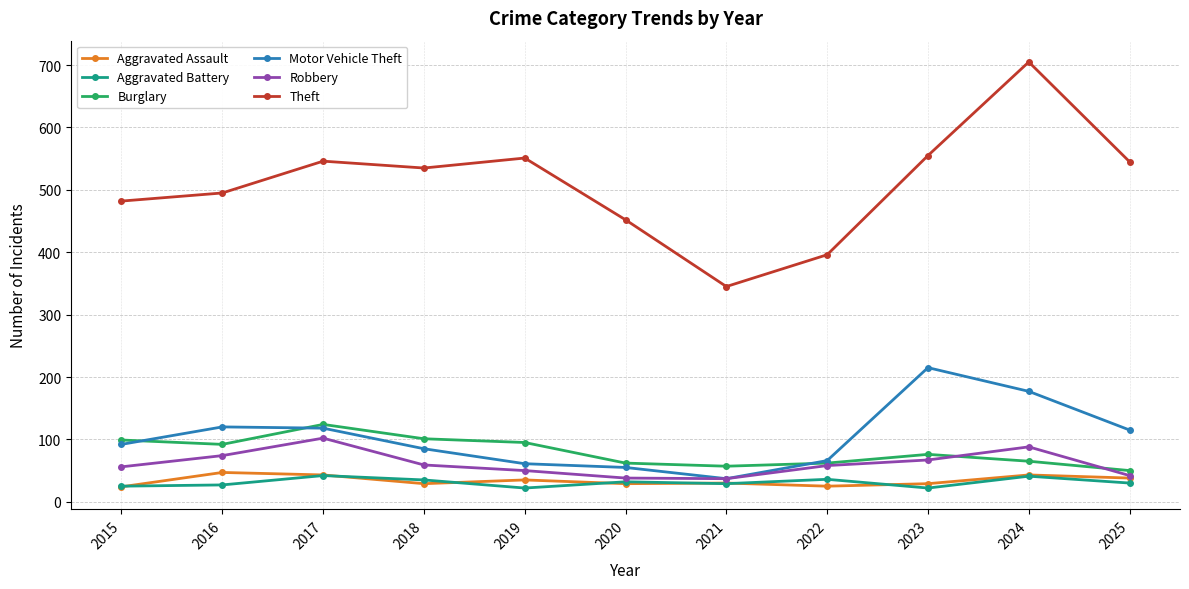

How many interior local peaks does the Theft series have?

3